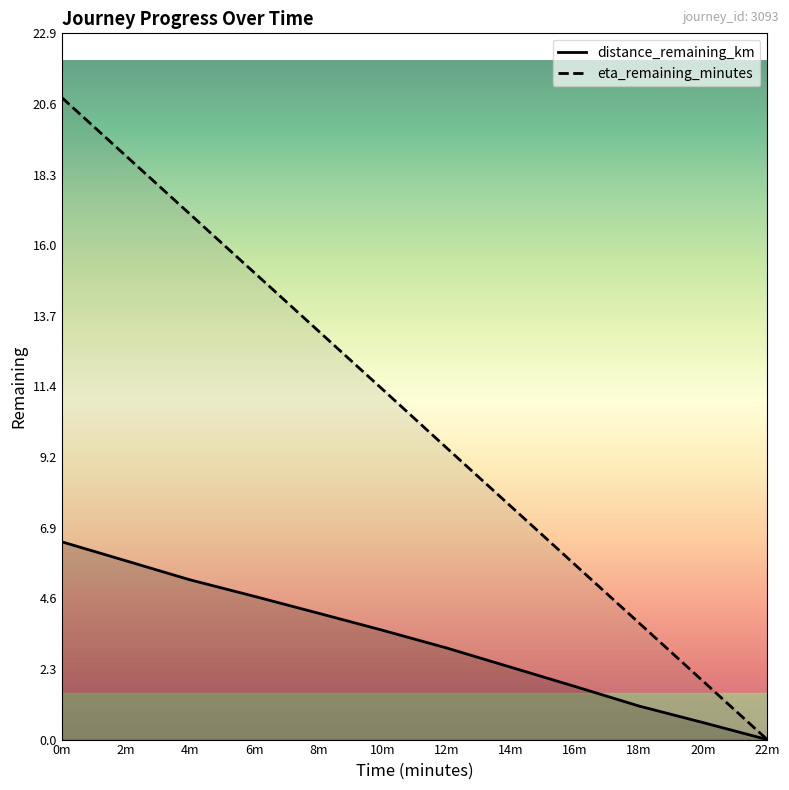

The eta_remaining_minutes series shows 6.0 at 6m. True or false?

False